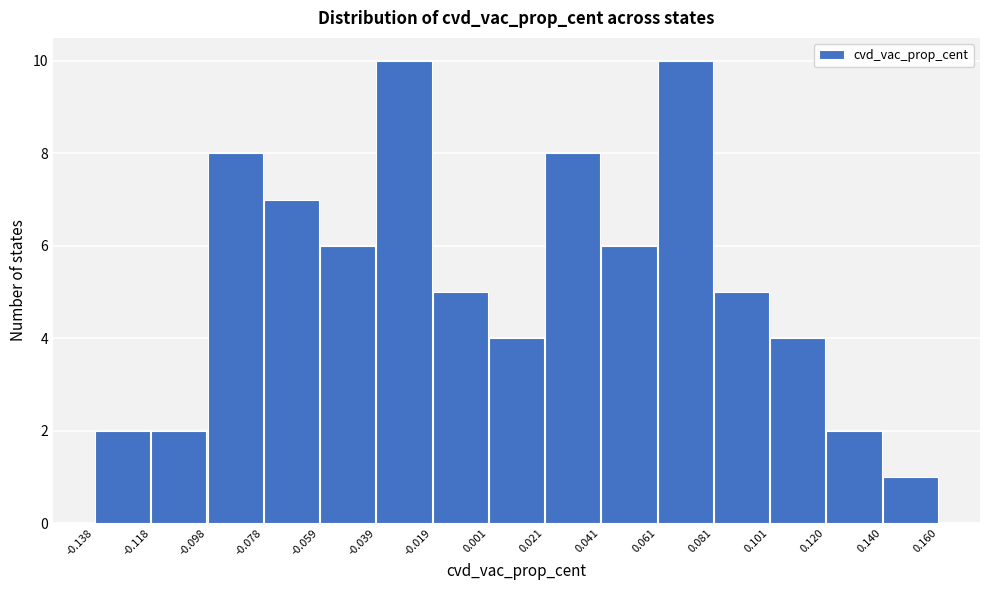

Reading left to right, list every bar in this chart as the range it spans on the x-axis followed by its height. The values are not printed on the chart, so give them approximately, as read against the axis.

-0.138 to -0.118: 2
-0.118 to -0.098: 2
-0.098 to -0.078: 8
-0.078 to -0.059: 7
-0.059 to -0.039: 6
-0.039 to -0.019: 10
-0.019 to 0.001: 5
0.001 to 0.021: 4
0.021 to 0.041: 8
0.041 to 0.061: 6
0.061 to 0.081: 10
0.081 to 0.101: 5
0.101 to 0.120: 4
0.120 to 0.140: 2
0.140 to 0.160: 1